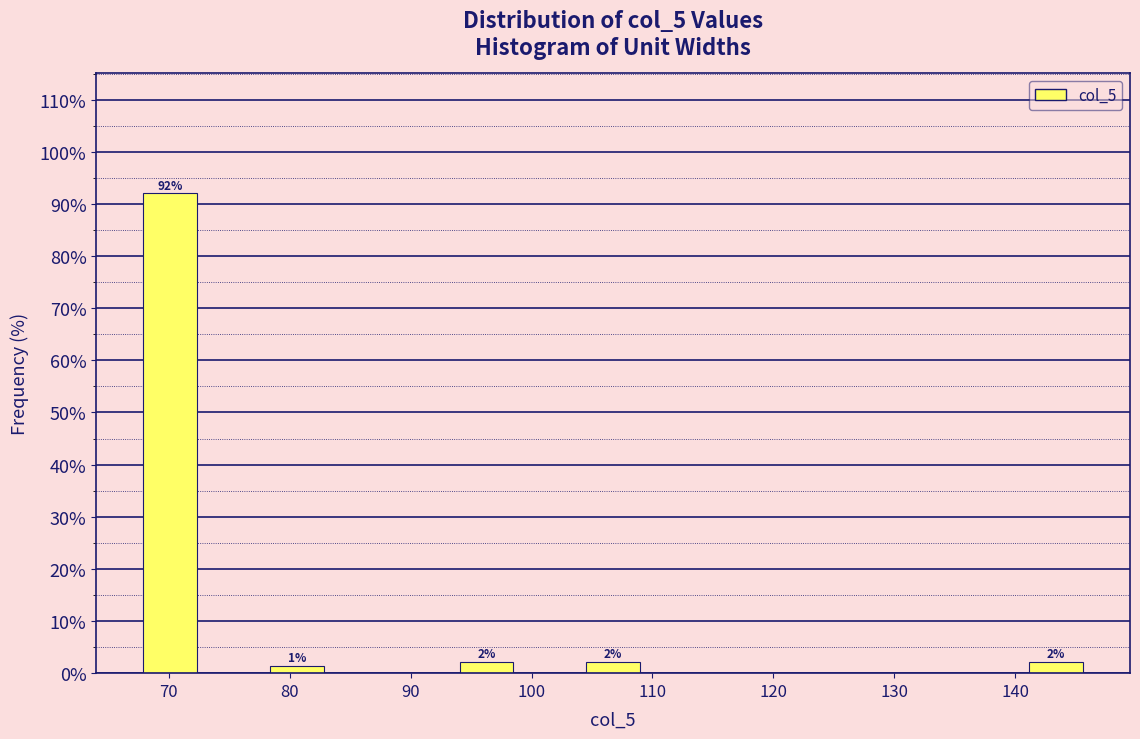

Over which range of the x-axis is the bar tallest?

68 to 73